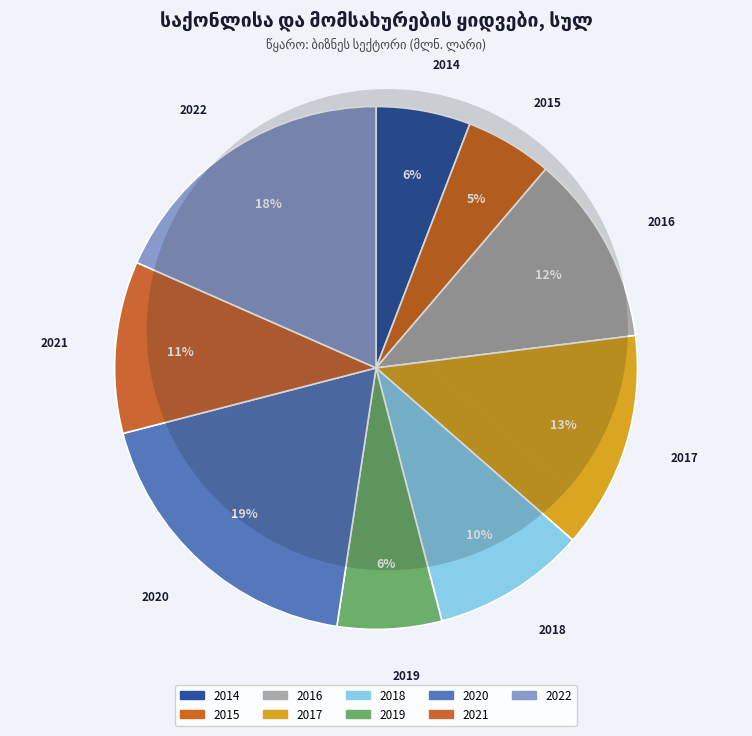

Which slice is the smallest?

2015